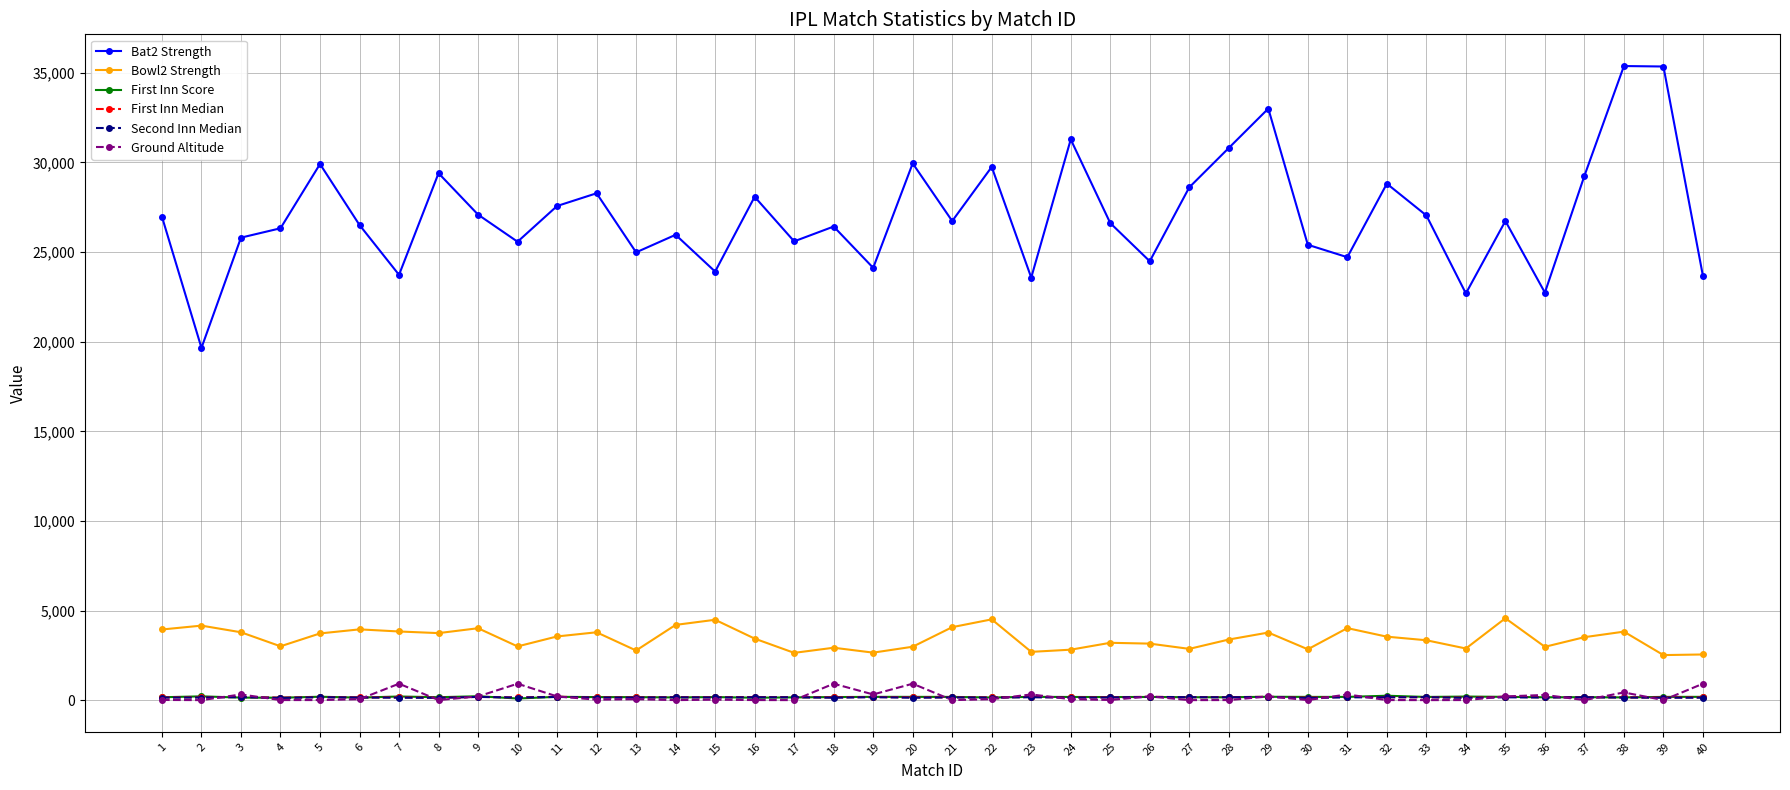

What is the lowest value of the Second Inn Median series?

124.0